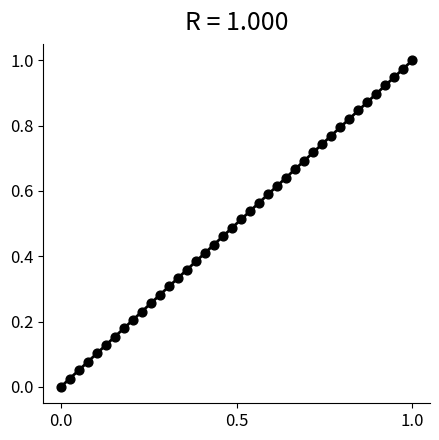

Count the number of points in this scatter plot.

40